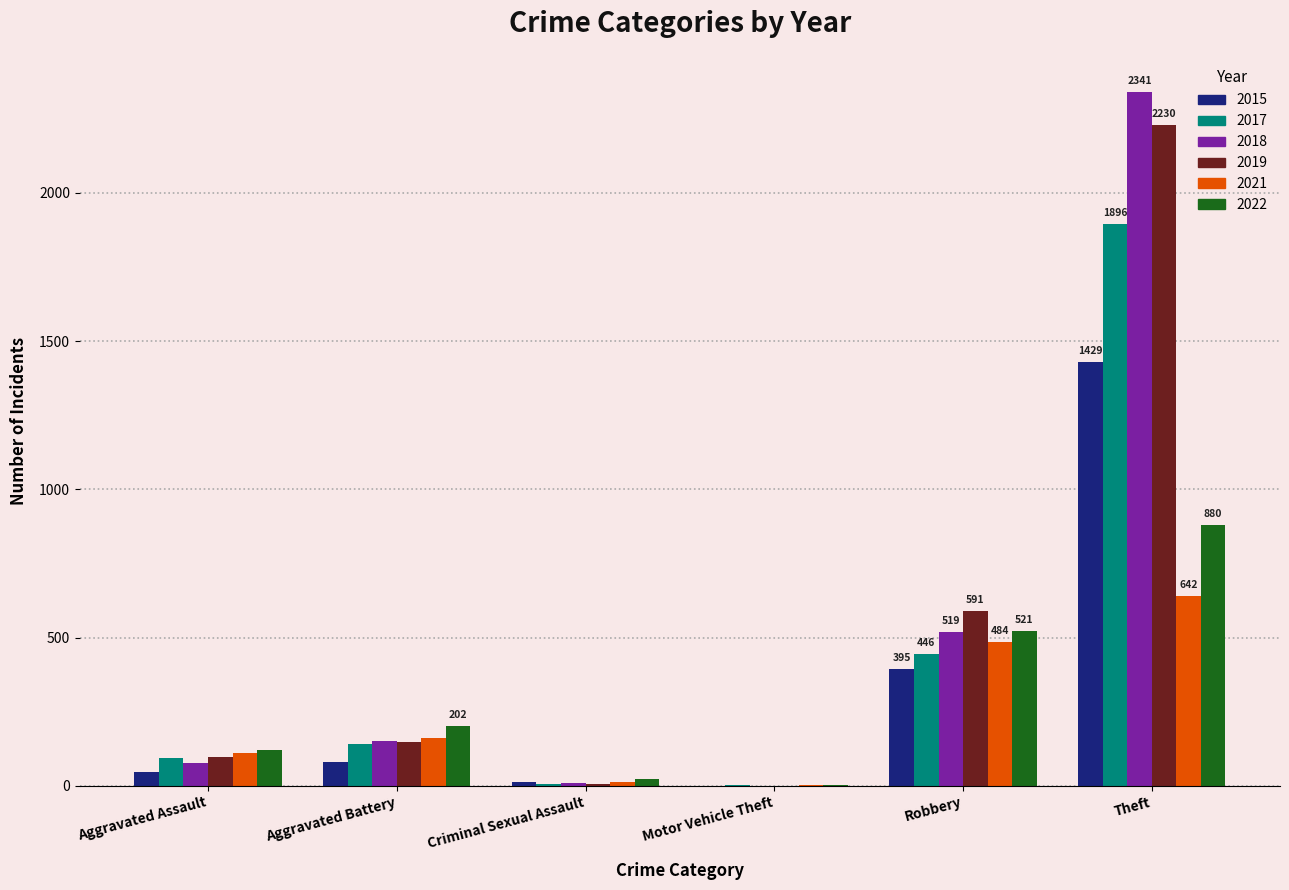

The value of 2021 at Aggravated Battery is 163. True or false?

True